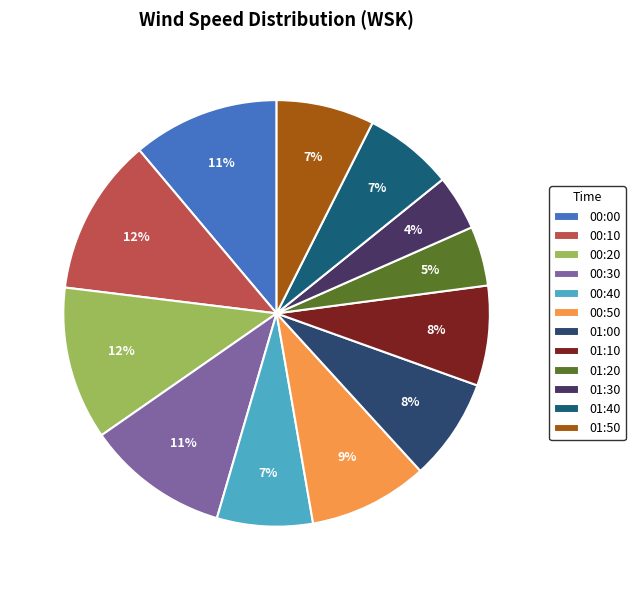

Does 00:10 represent more than half of the total?

No